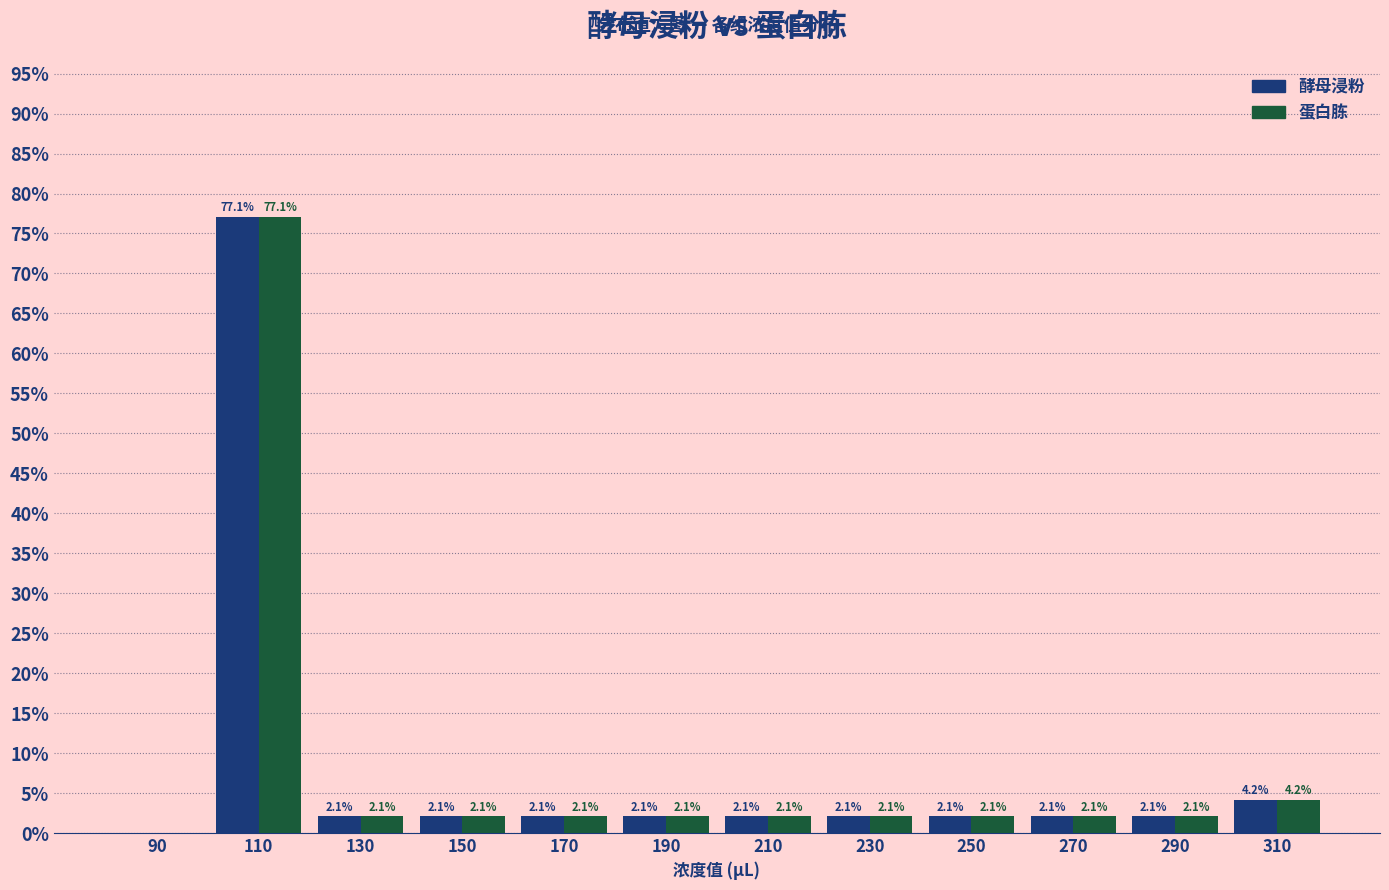

In the 酵母浸粉 series, which range on the x-axis has the tallest bar?

100 to 120